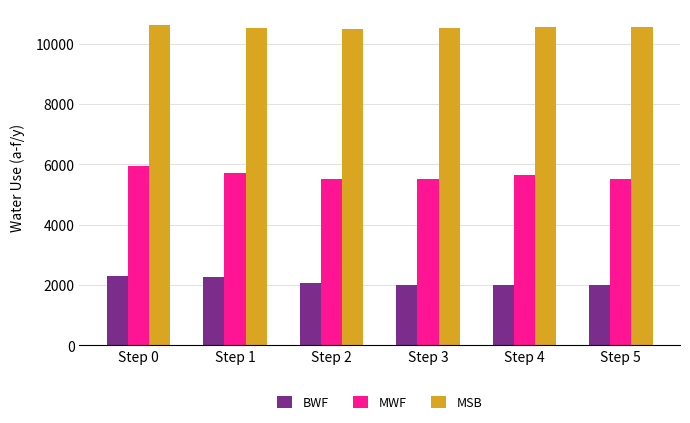

Which series has the largest total across all categories?

MSB